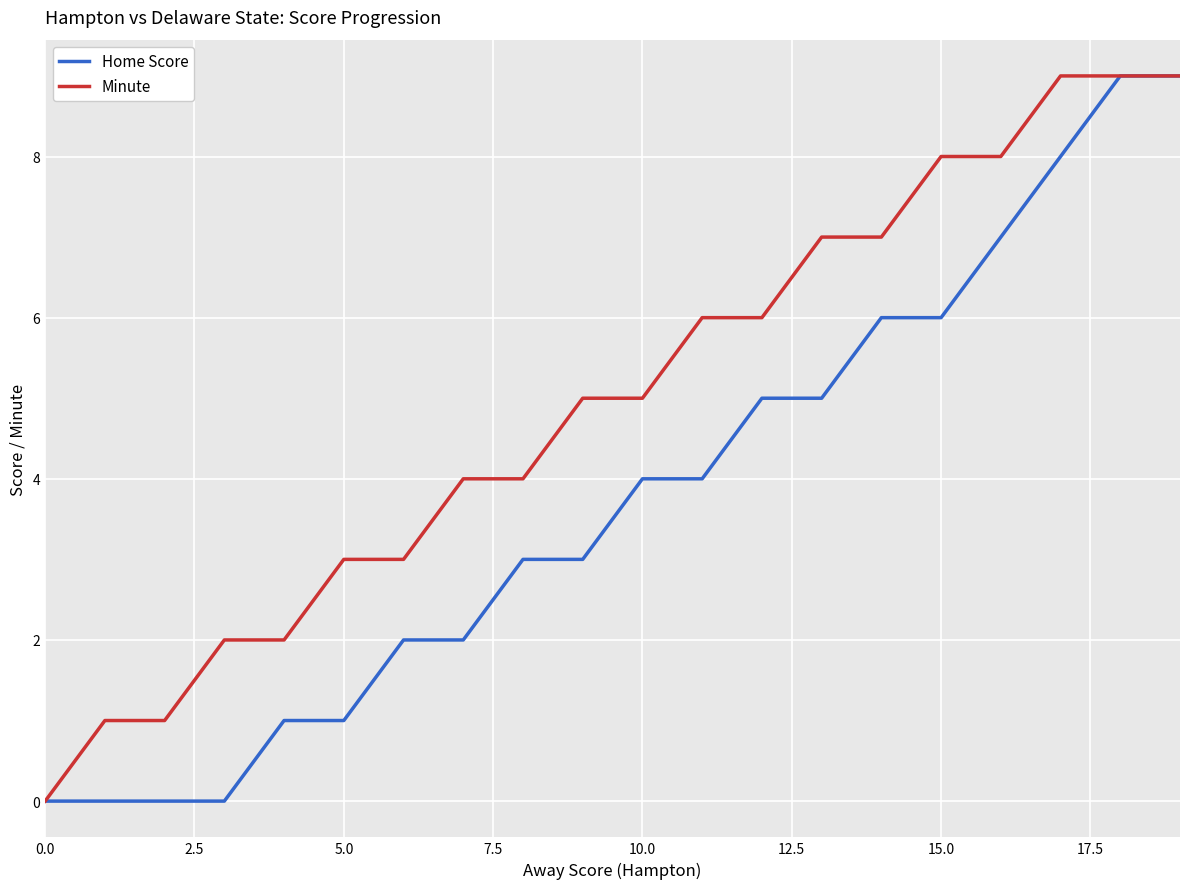

What is the sum of all Home Score values?

75